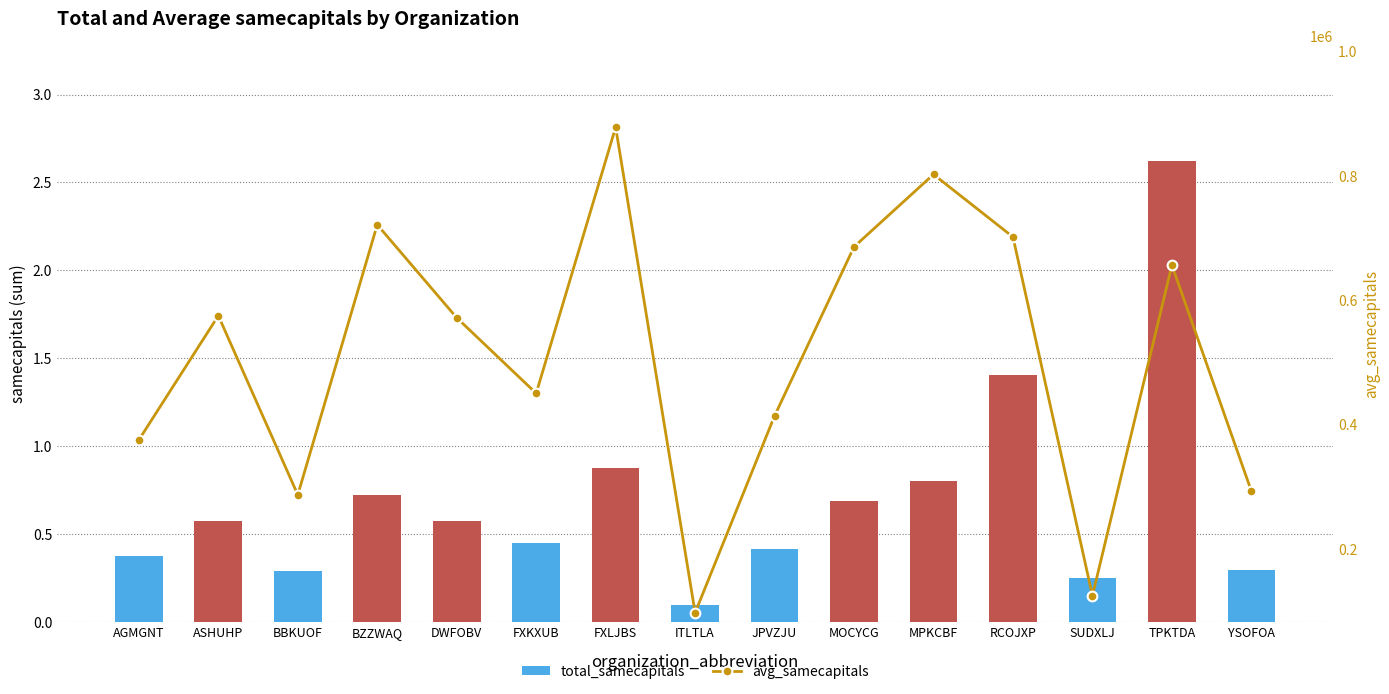

How many groups of bars are there?

15